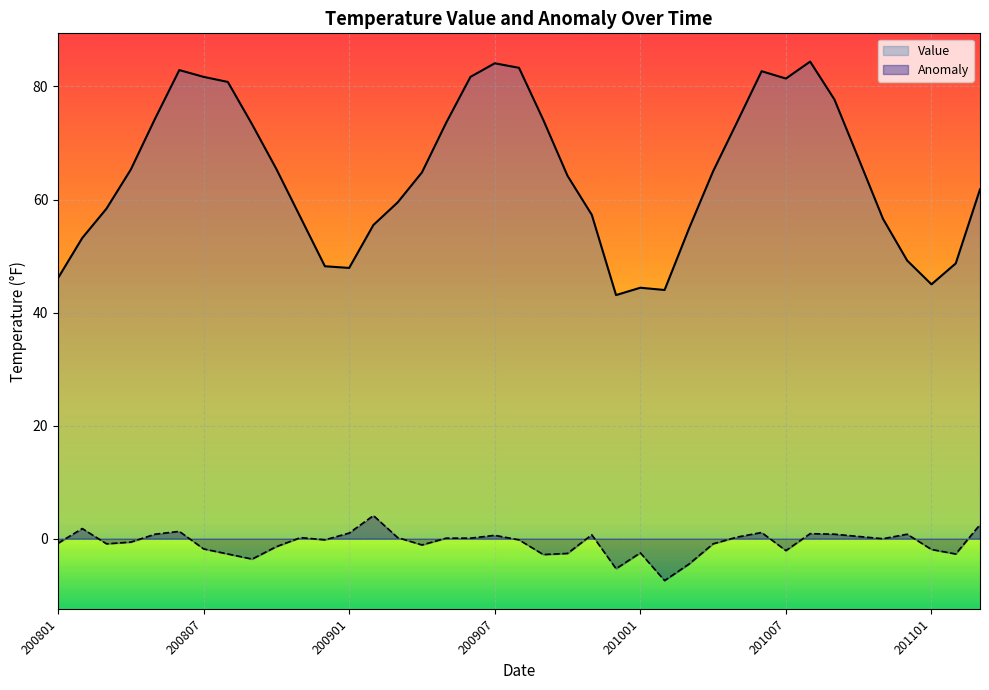

Reading left to right, extract all data points from this chart.

Value: 46.1	53.2	58.4	65.3	74.3	82.9	81.7	80.8	73.3	65.4	56.8	48.2	47.9	55.5	59.5	64.8	73.6	81.7	84.1	83.3	74.1	64.2	57.3	43.1	44.4	44.0	54.8	65.0	73.8	82.7	81.4	84.4	77.7	67.2	56.6	49.2	45.0	48.7	61.8
Anomaly: -0.8	1.8	-0.9	-0.6	0.8	1.3	-1.8	-2.7	-3.6	-1.4	0.2	-0.2	1.0	4.1	0.2	-1.1	0.1	0.1	0.6	-0.2	-2.8	-2.6	0.7	-5.3	-2.5	-7.4	-4.5	-0.9	0.3	1.1	-2.1	0.9	0.8	0.4	0.0	0.8	-1.9	-2.7	2.5